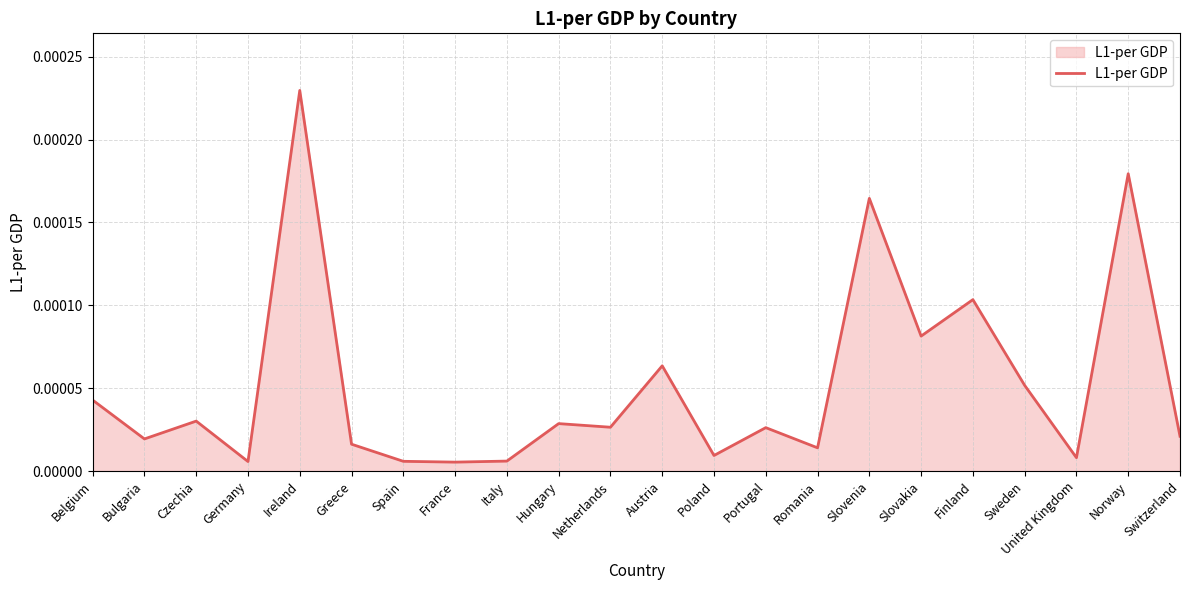

Where is the first local minimum?

Bulgaria